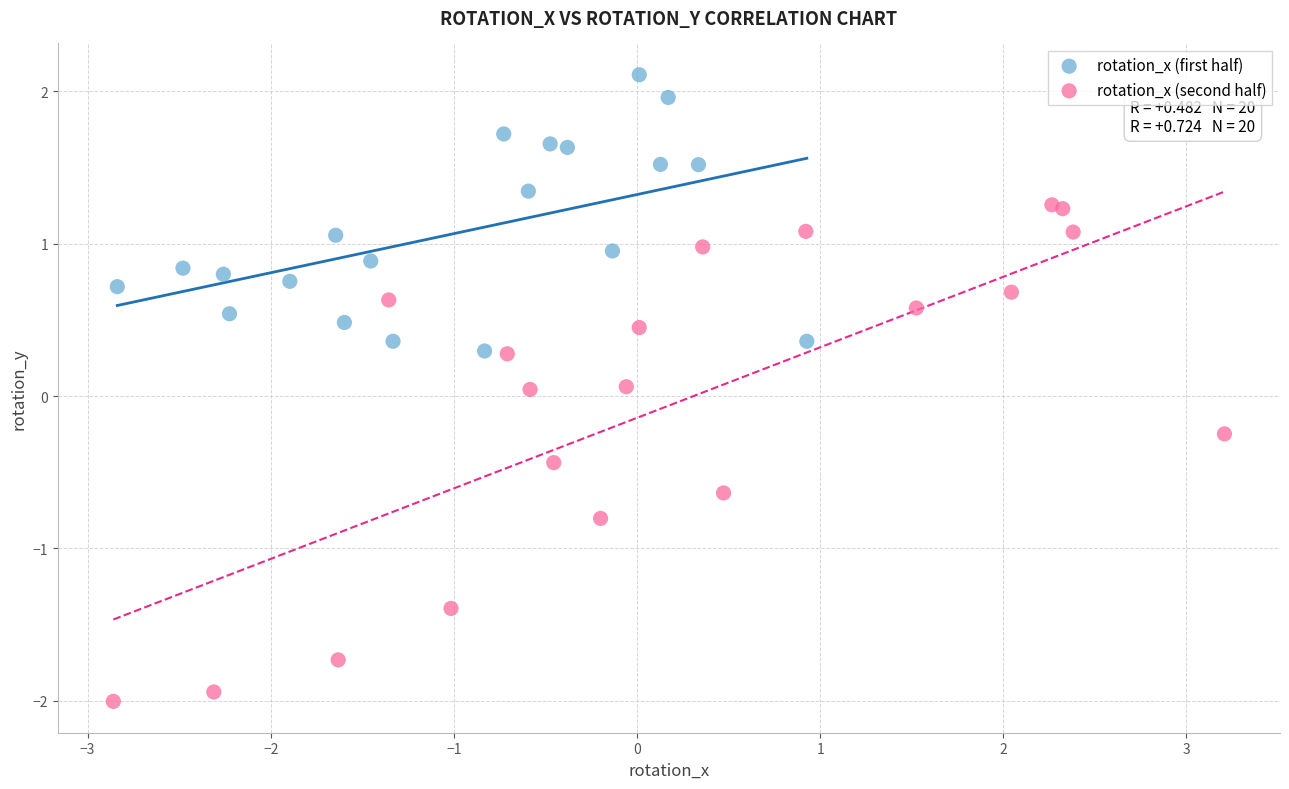

Which series contains the lowest Y value?

rotation_x (second half)